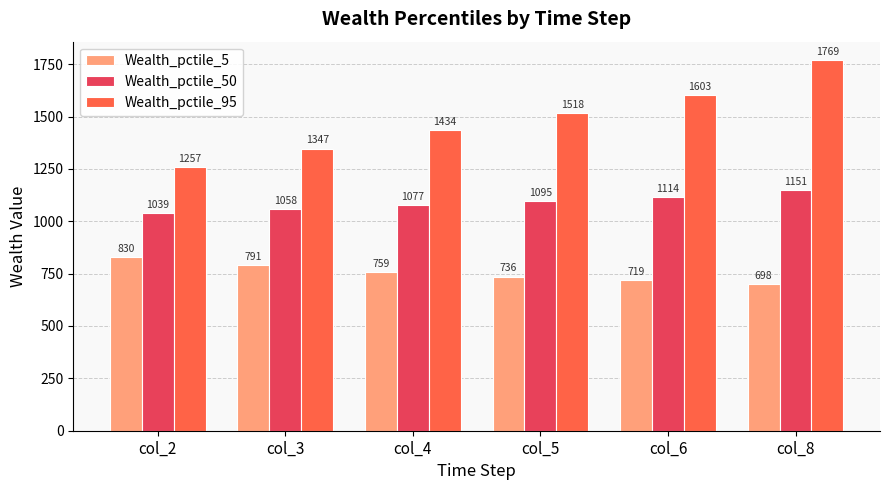

Read the Wealth_pctile_5 value at col_6.

719.2